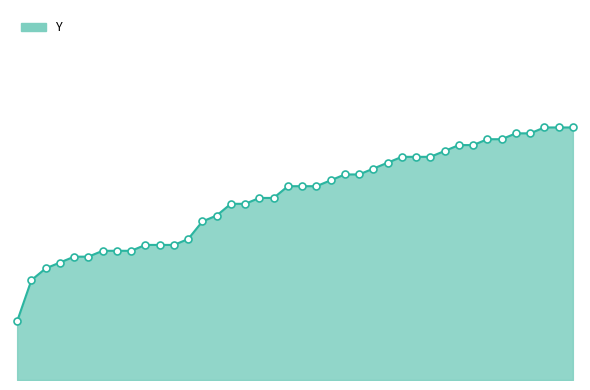

Does the chart have visible grid lines?

No